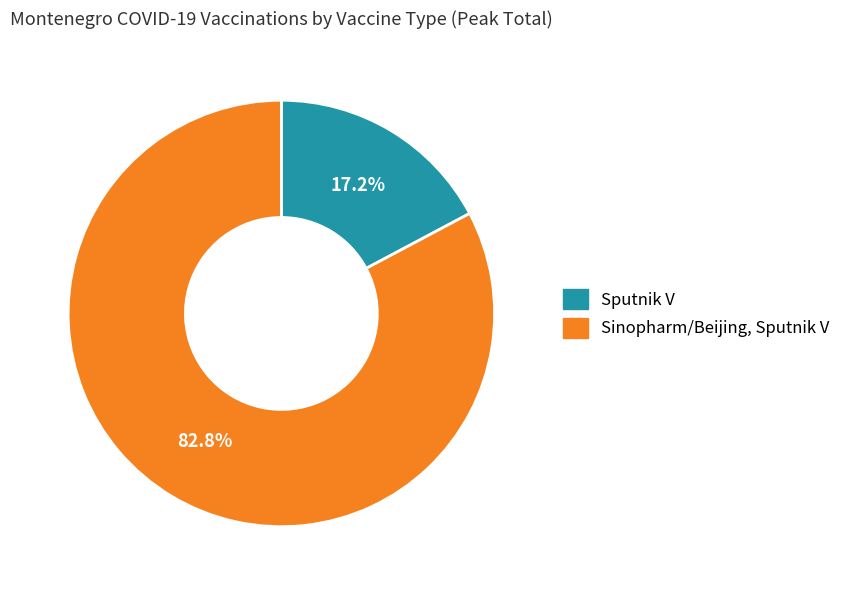

How many segments does this pie chart have?

2